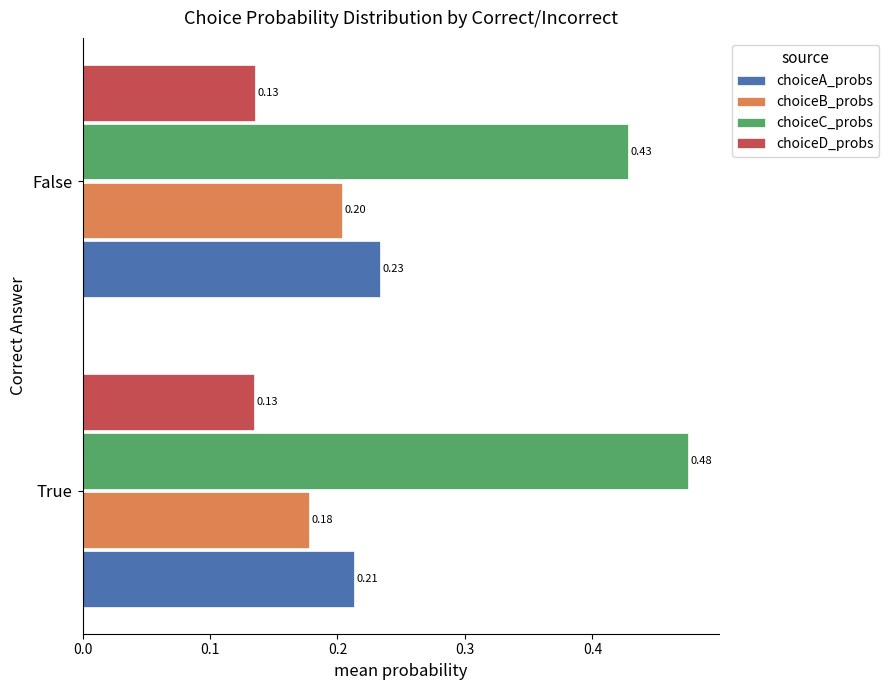

What is the sum of all choiceD_probs values?

0.3